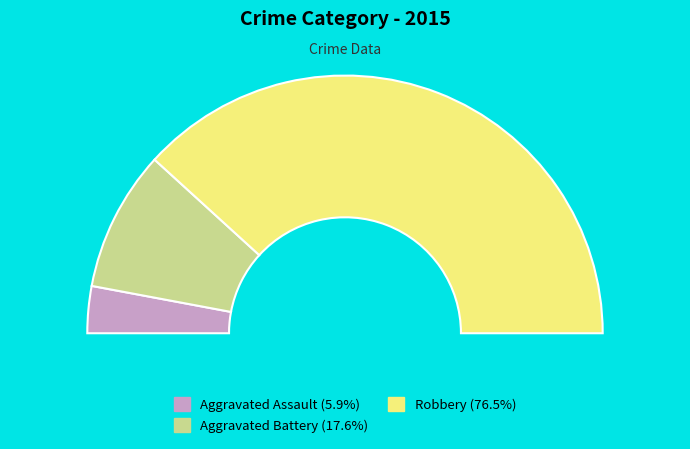

True or false: Robbery accounts for 83% of the total.

False